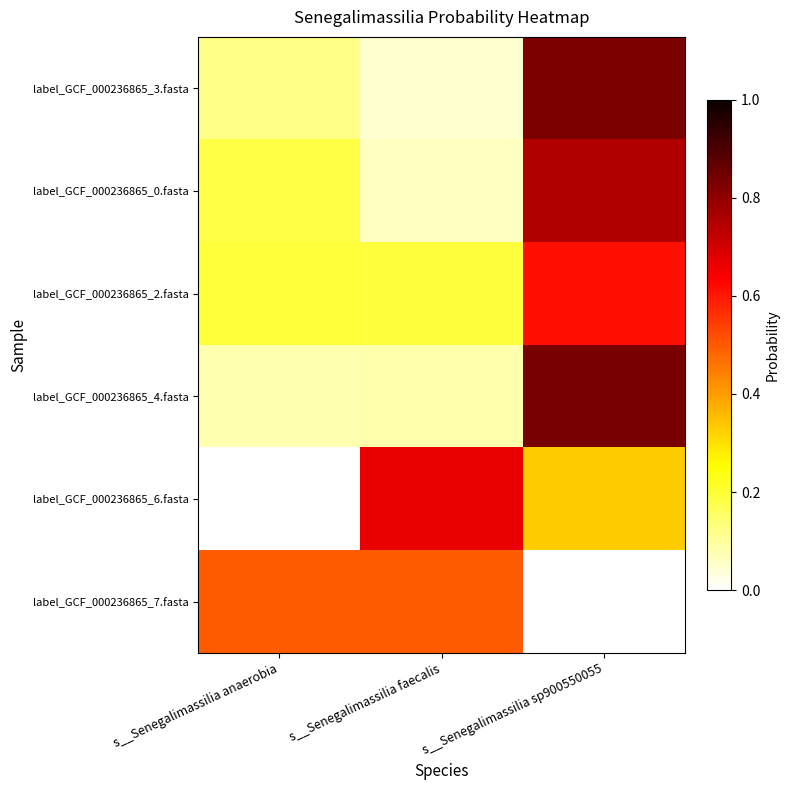

What is the difference between the highest and lowest values at s__Senegalimassilia anaerobia?

0.5